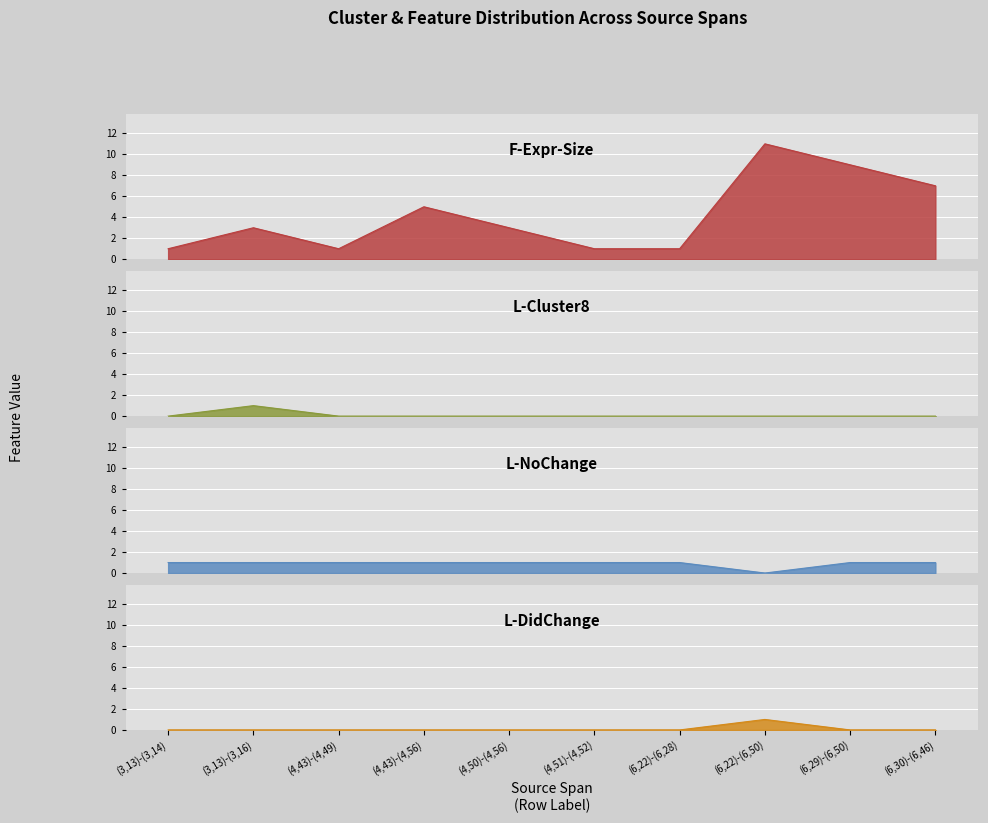

What is the spread (max minus min) of values at (6,22)-(6,28)?

1